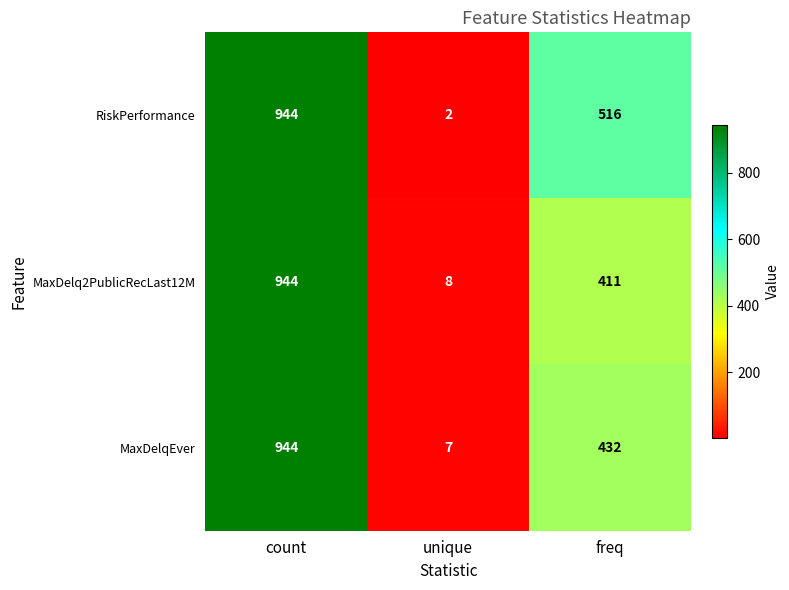

How many data points does each series have?

3